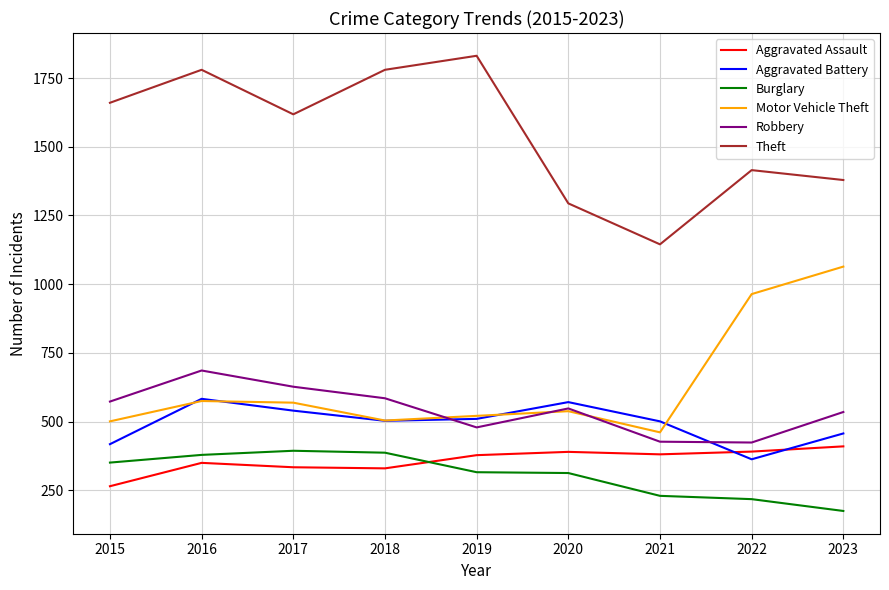

What is the total value across all series at 2021?

3145